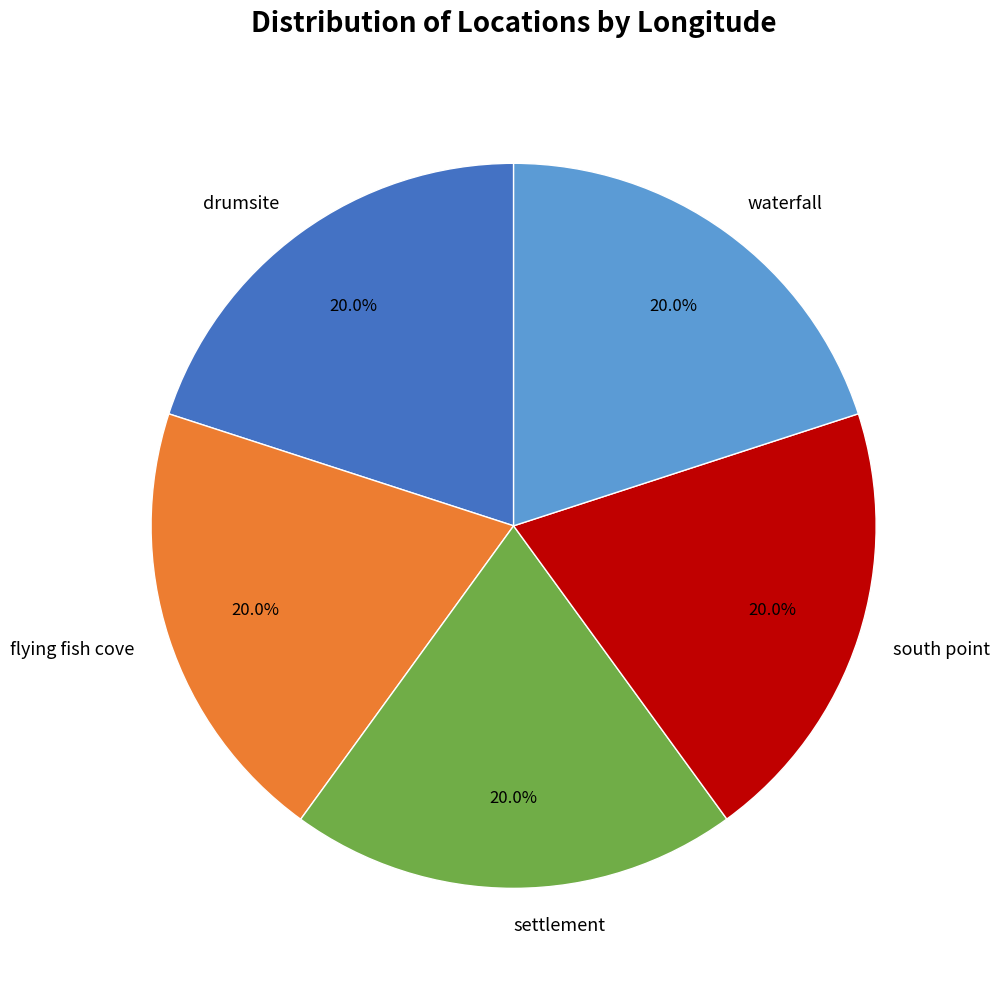

Is the sum of settlement and flying fish cove greater than half?

No